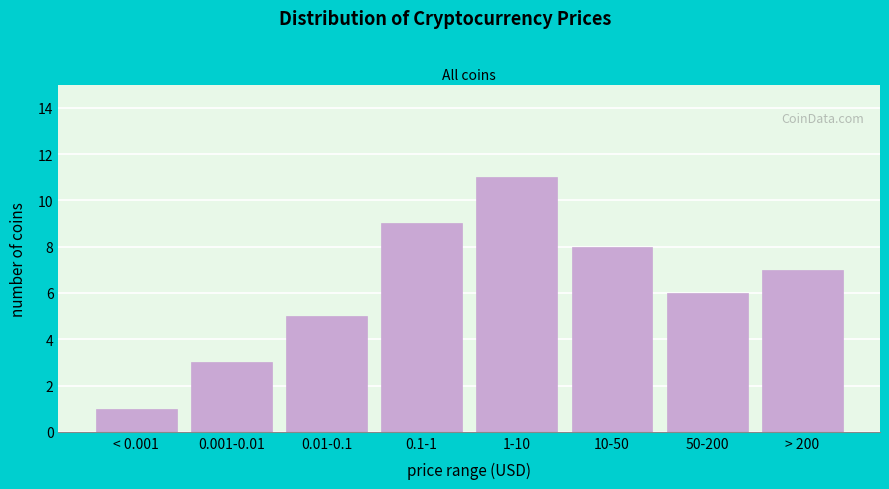

Reading right to left, list all the values displayed in this chart.

7	6	8	11	9	5	3	1